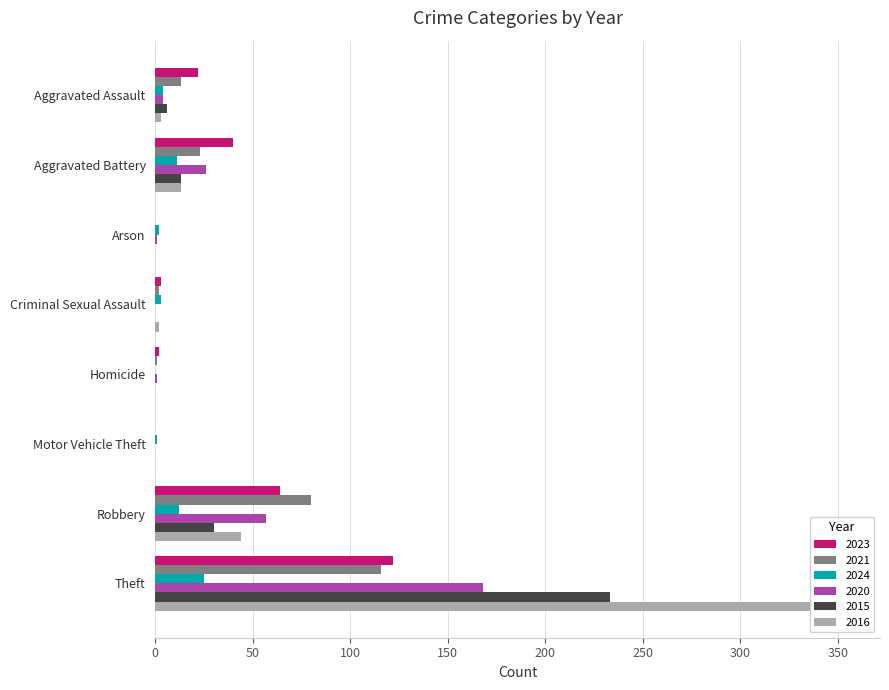

Rank the series at Theft from highest to lowest value.

2016, 2015, 2020, 2023, 2021, 2024